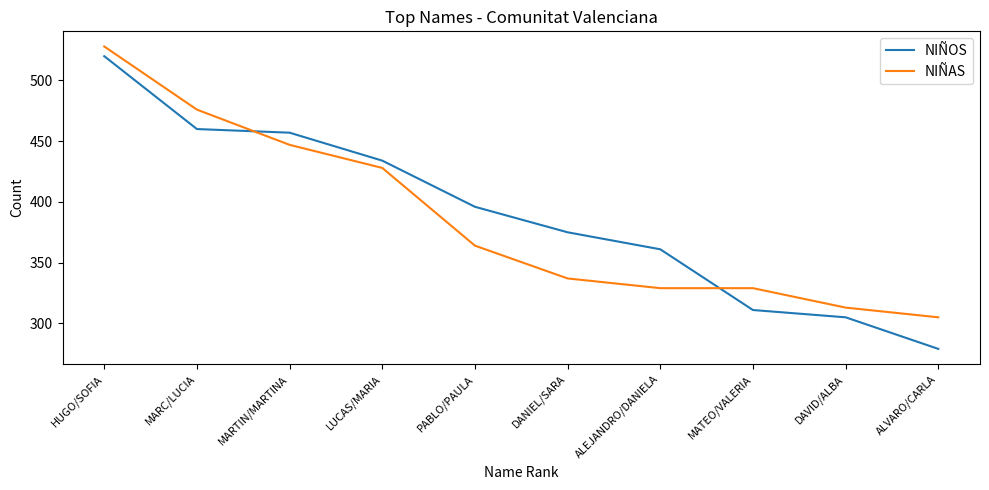

What position from the left is MARTIN/MARTINA?

3